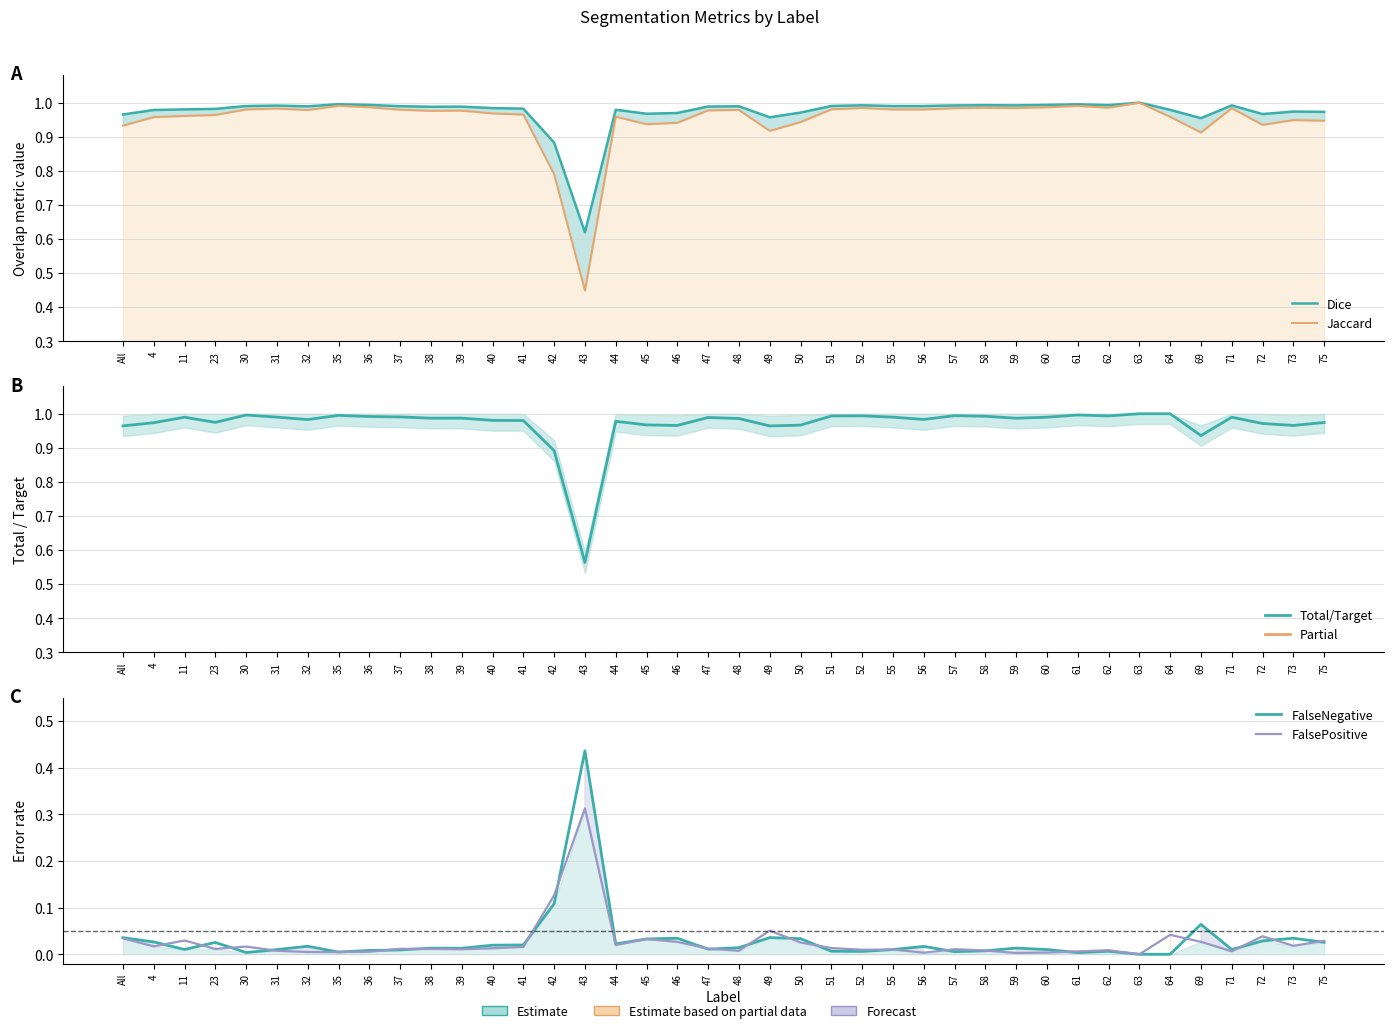

Reading left to right, transcribe all the data shown in this chart.

Dice: 1.0	1.0	1.0	1.0	1.0	1.0	1.0	1.0	1.0	1.0	1.0	1.0	1.0	1.0	0.9	0.6	1.0	1.0	1.0	1.0	1.0	1.0	1.0	1.0	1.0	1.0	1.0	1.0	1.0	1.0	1.0	1.0	1.0	1.0	1.0	1.0	1.0	1.0	1.0	1.0
Jaccard: 0.9	1.0	1.0	1.0	1.0	1.0	1.0	1.0	1.0	1.0	1.0	1.0	1.0	1.0	0.8	0.4	1.0	0.9	0.9	1.0	1.0	0.9	0.9	1.0	1.0	1.0	1.0	1.0	1.0	1.0	1.0	1.0	1.0	1.0	1.0	0.9	1.0	0.9	0.9	0.9
Total/Target: 1.0	1.0	1.0	1.0	1.0	1.0	1.0	1.0	1.0	1.0	1.0	1.0	1.0	1.0	0.9	0.6	1.0	1.0	1.0	1.0	1.0	1.0	1.0	1.0	1.0	1.0	1.0	1.0	1.0	1.0	1.0	1.0	1.0	1.0	1.0	0.9	1.0	1.0	1.0	1.0
FalseNegative: 0.0	0.0	0.0	0.0	0.0	0.0	0.0	0.0	0.0	0.0	0.0	0.0	0.0	0.0	0.1	0.4	0.0	0.0	0.0	0.0	0.0	0.0	0.0	0.0	0.0	0.0	0.0	0.0	0.0	0.0	0.0	0.0	0.0	0.0	0.0	0.1	0.0	0.0	0.0	0.0
FalsePositive: 0.0	0.0	0.0	0.0	0.0	0.0	0.0	0.0	0.0	0.0	0.0	0.0	0.0	0.0	0.1	0.3	0.0	0.0	0.0	0.0	0.0	0.1	0.0	0.0	0.0	0.0	0.0	0.0	0.0	0.0	0.0	0.0	0.0	0.0	0.0	0.0	0.0	0.0	0.0	0.0